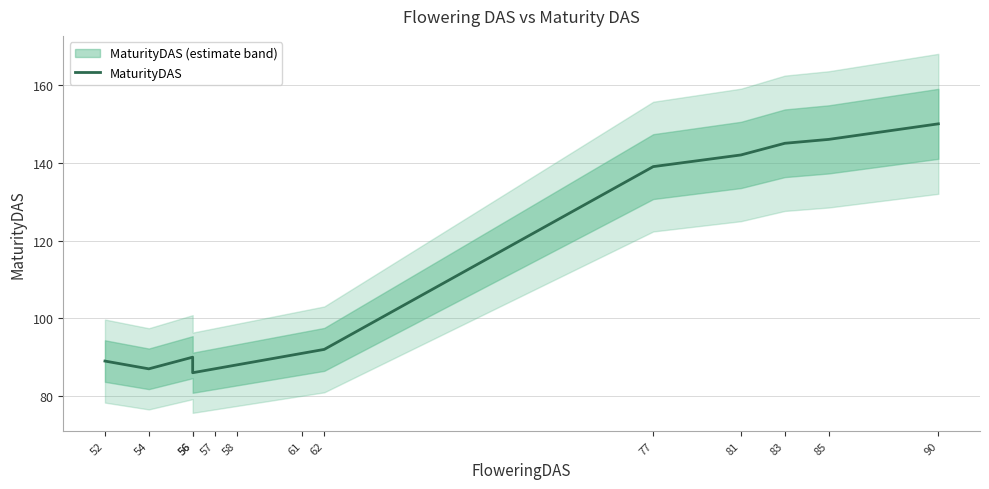

What is the difference between the values at 52 and 83?

56